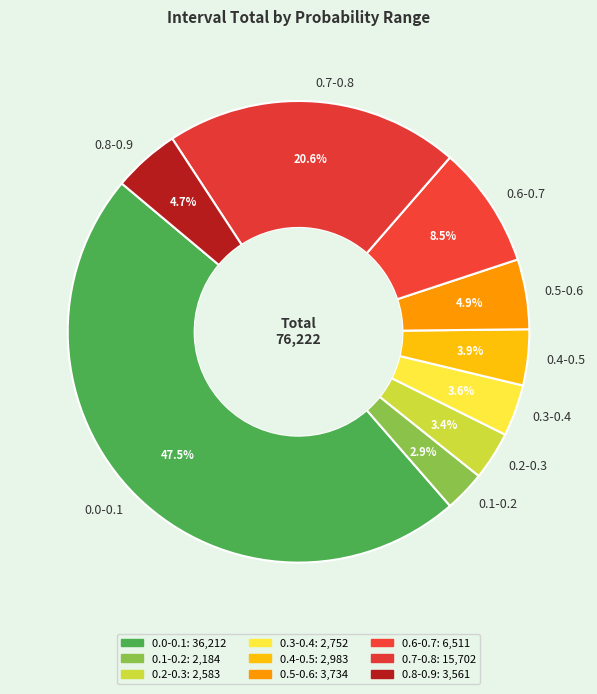

Between 0.0-0.1 and 0.3-0.4, which is larger?

0.0-0.1